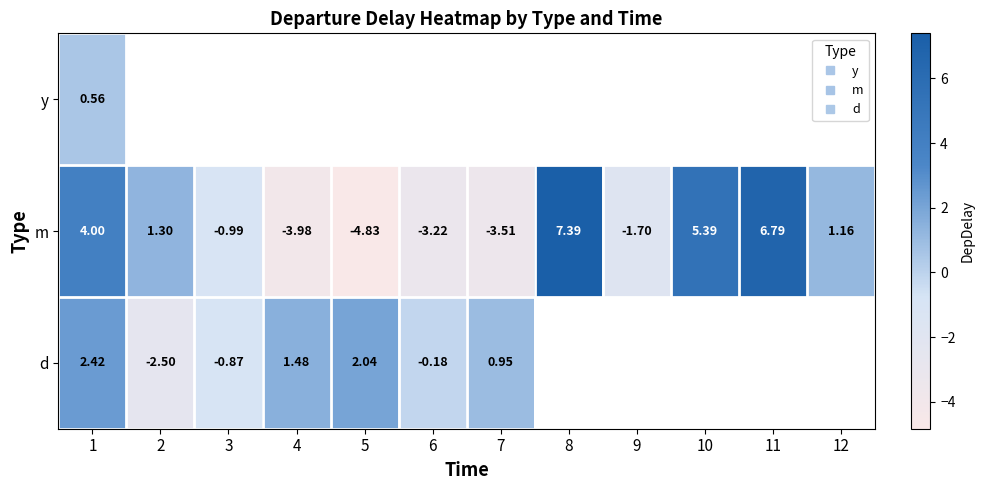

What is the maximum value shown in the chart?

7.4